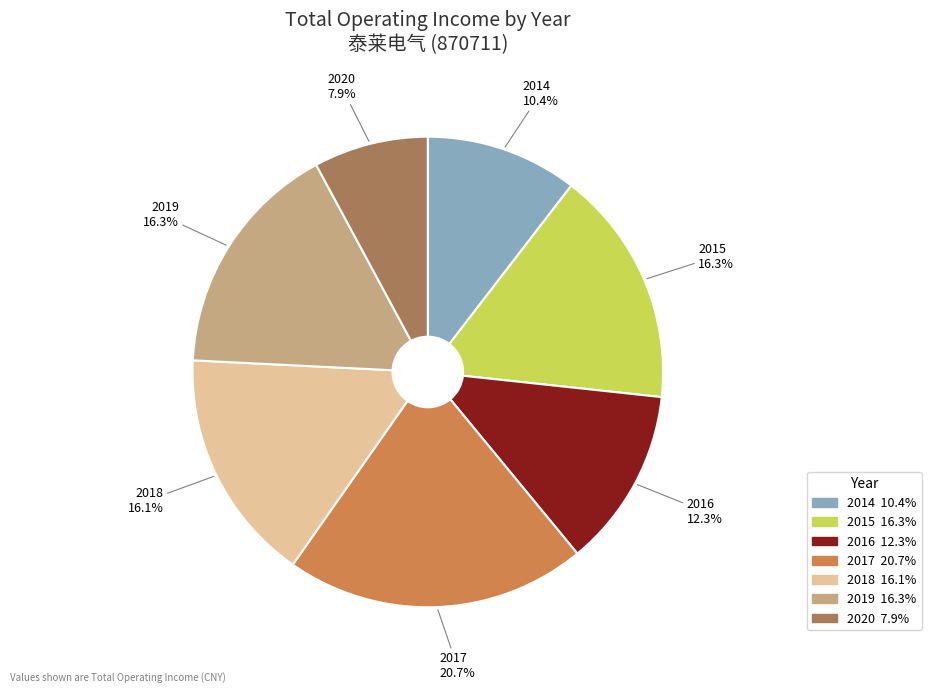

Which category has the biggest portion of the pie?

2017